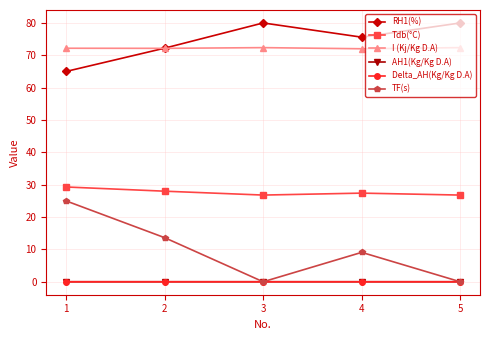

Count the number of data series in this chart.

6